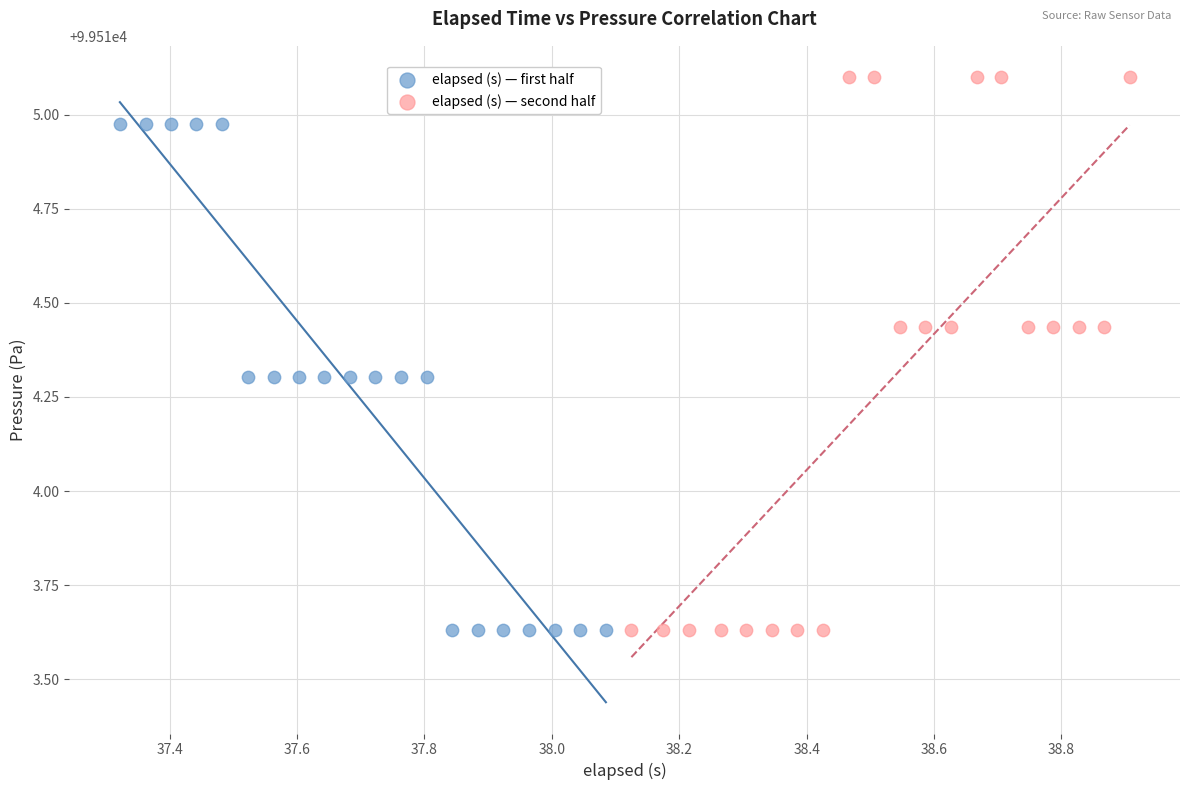

Which series contains the highest Y value?

elapsed (s) — second half